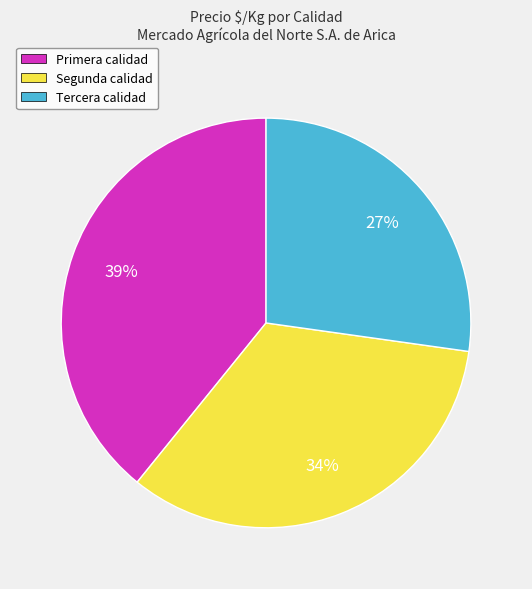

To the nearest percent, what is the difference between the largest and smallest slice percentages?

12%